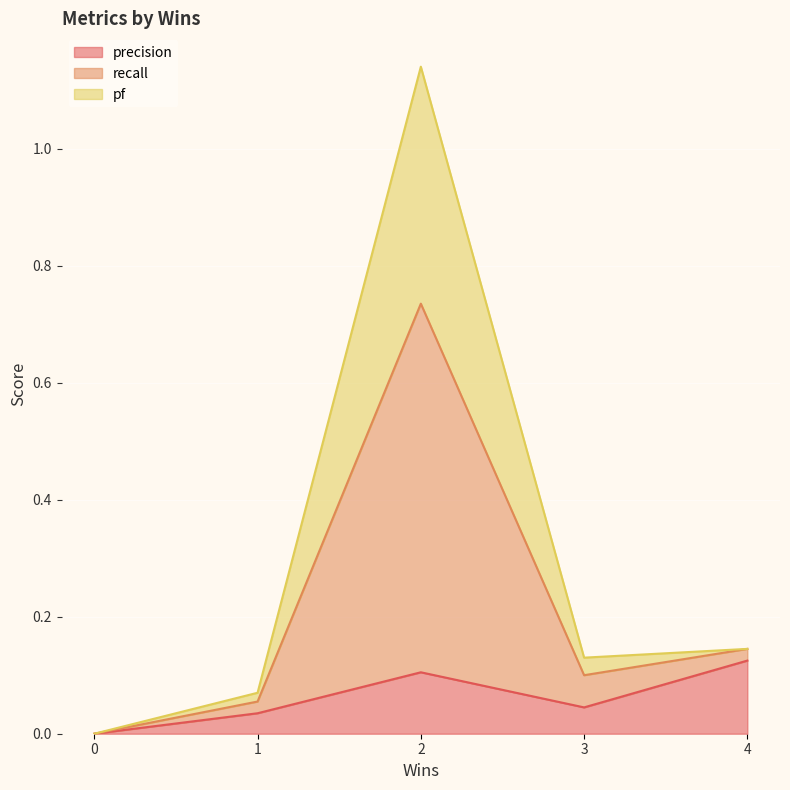

What are all the series names shown in the legend?

precision, recall, pf